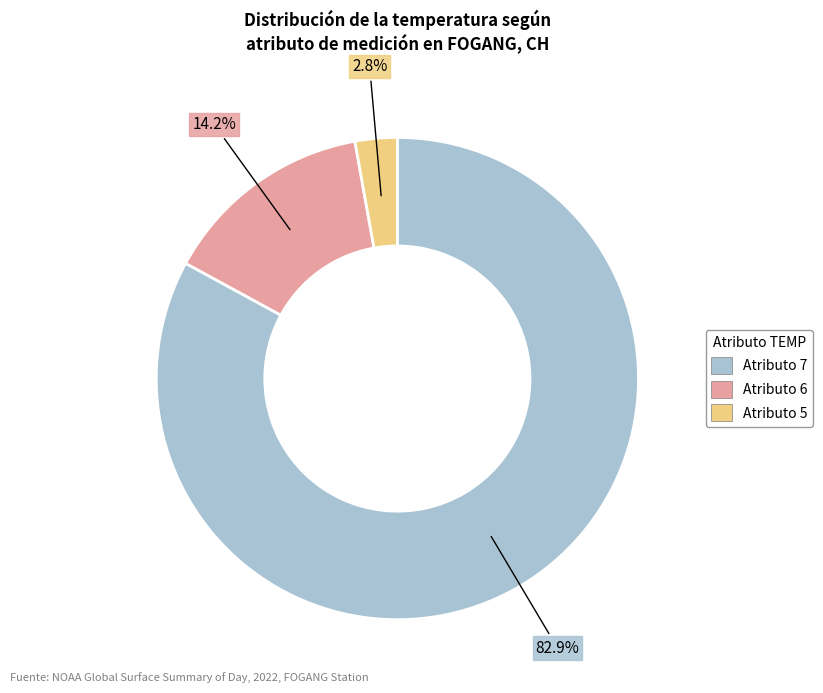

Does any single category account for the majority?

Yes